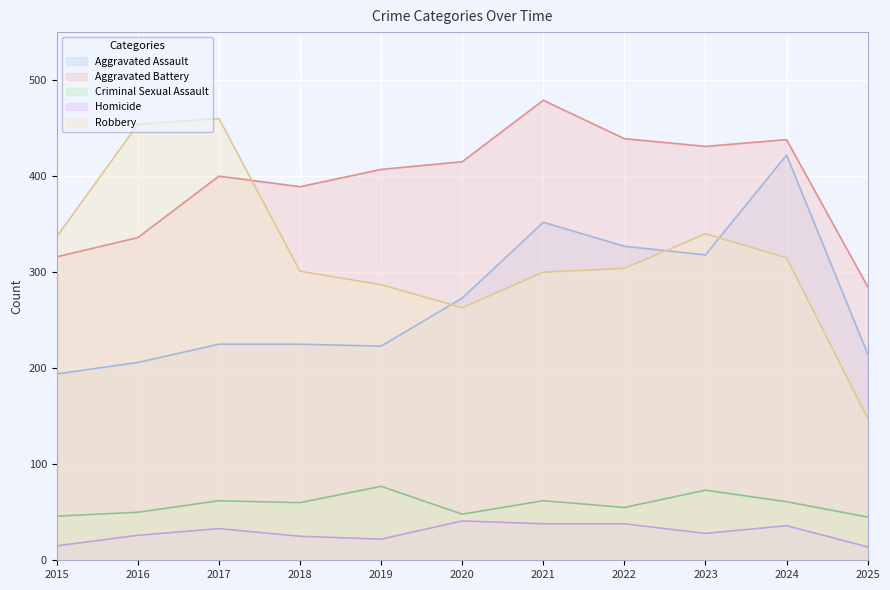

Rank the series at 2025 from highest to lowest value.

Aggravated Battery, Aggravated Assault, Robbery, Criminal Sexual Assault, Homicide